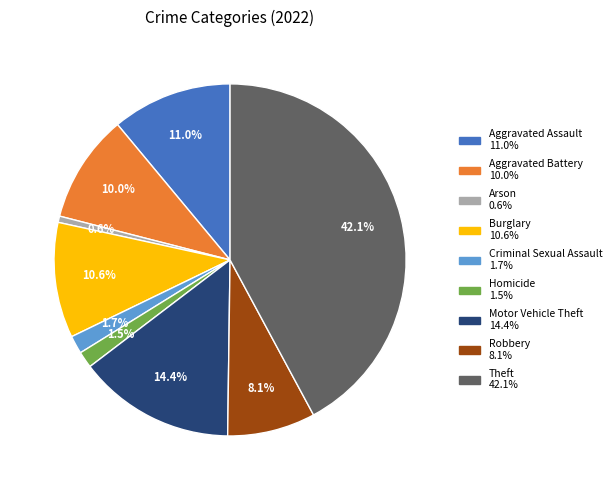

What is the ratio of the value at Aggravated Battery to the value at Robbery?

1.2